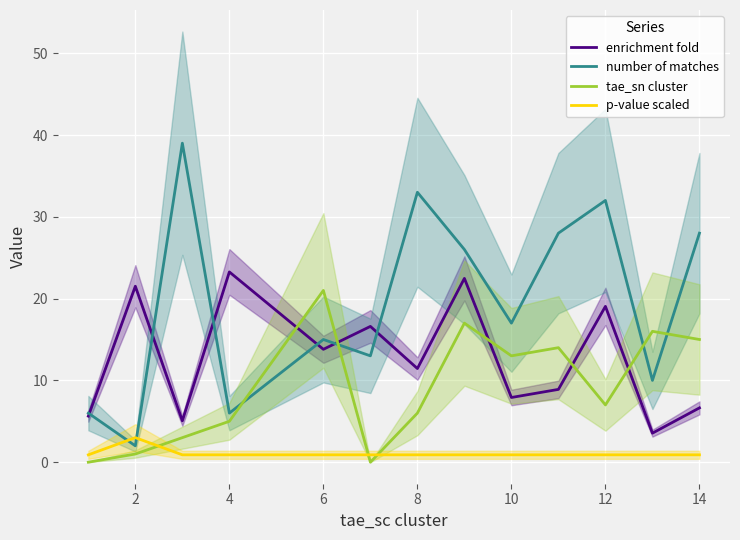

What is the difference between the tae_sn cluster values at 8 and 10?

7.0